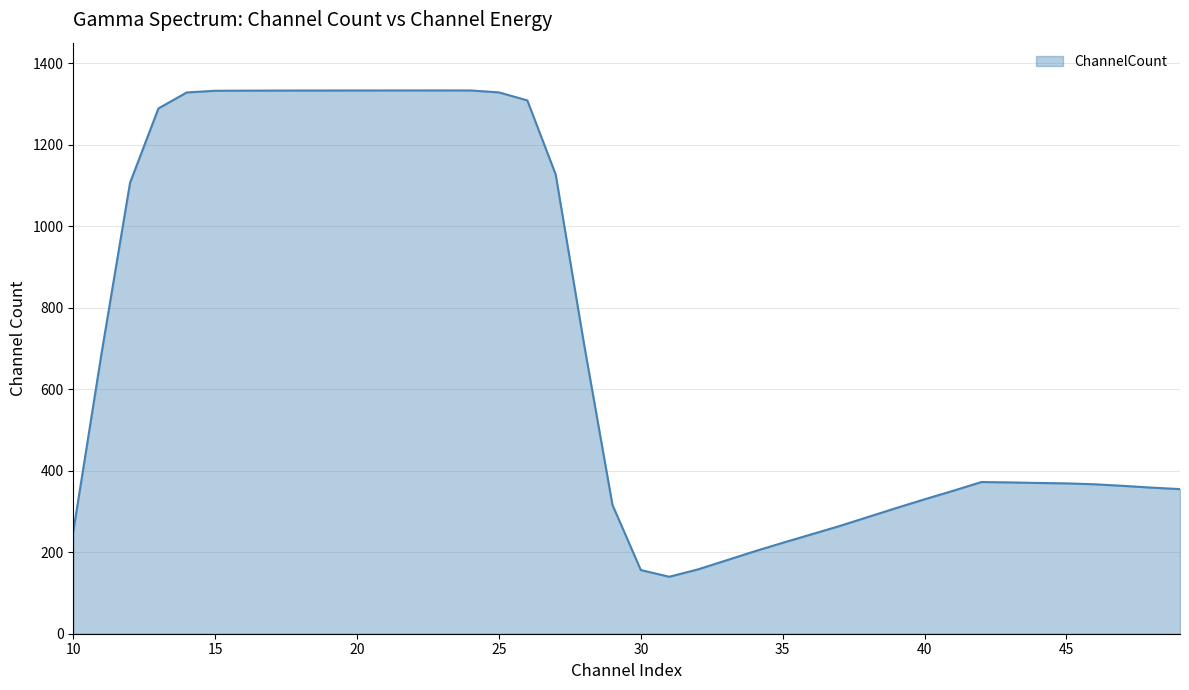

What is the greatest value displayed?

1332.8